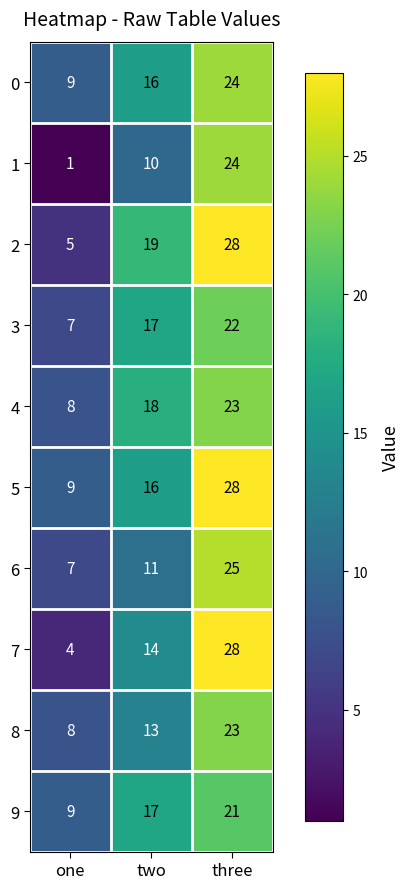

What is the difference between the 6 values at one and two?

4